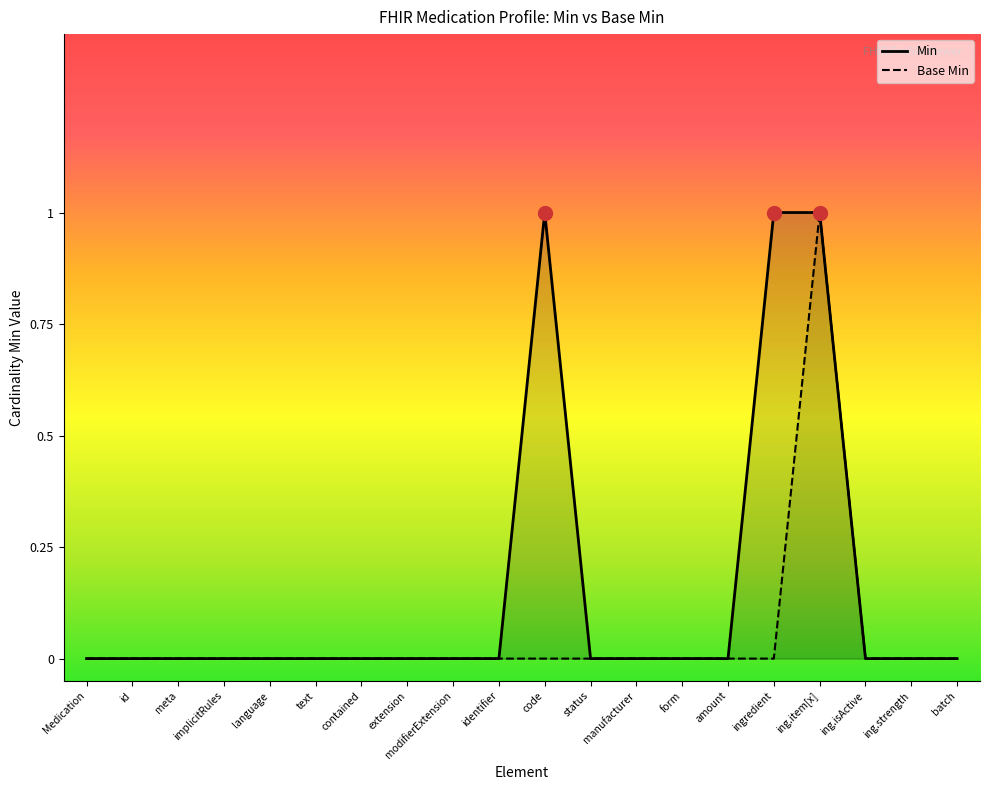

How many positive values does the Min series have?

3